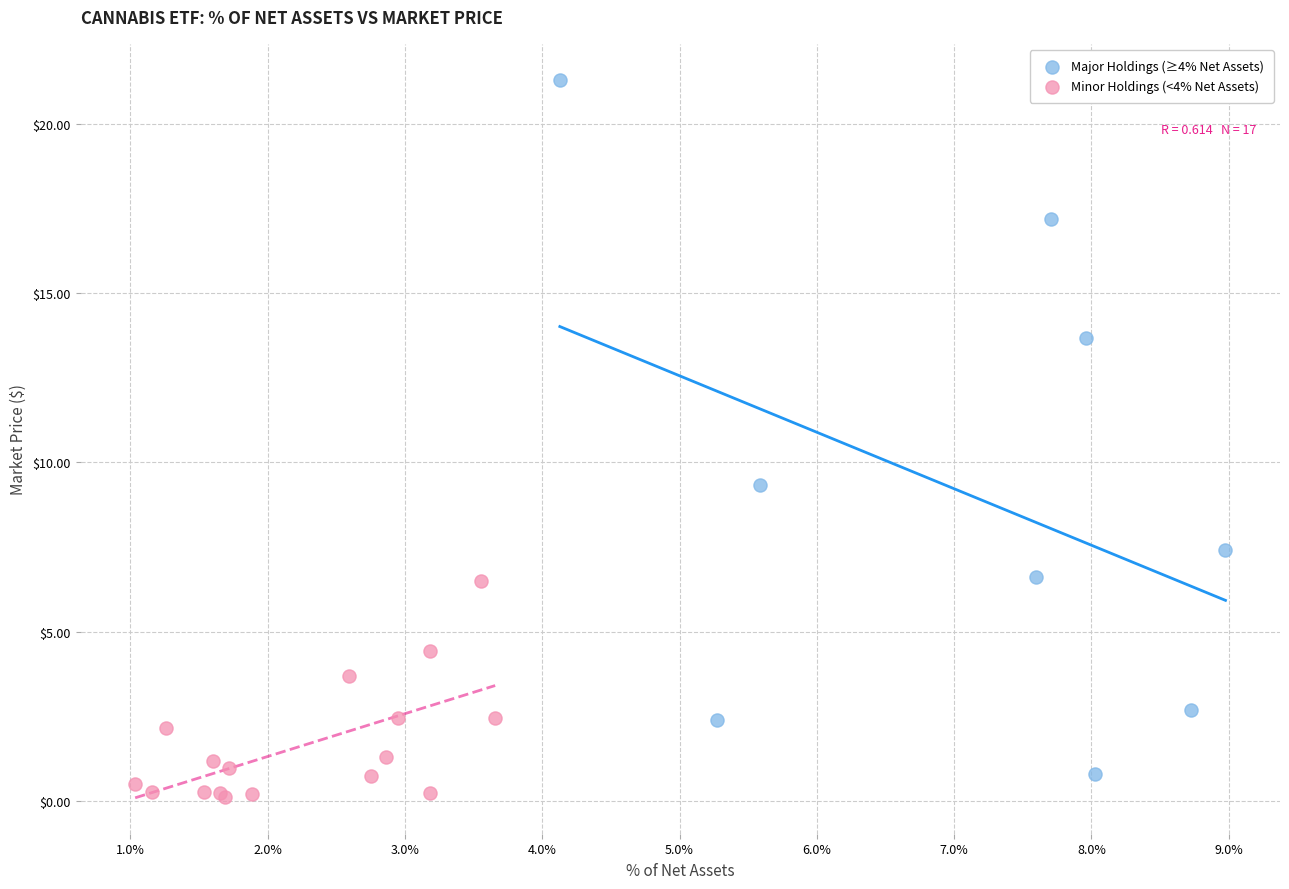

Which series has the widest spread of Y values?

Major Holdings (≥4% Net Assets)